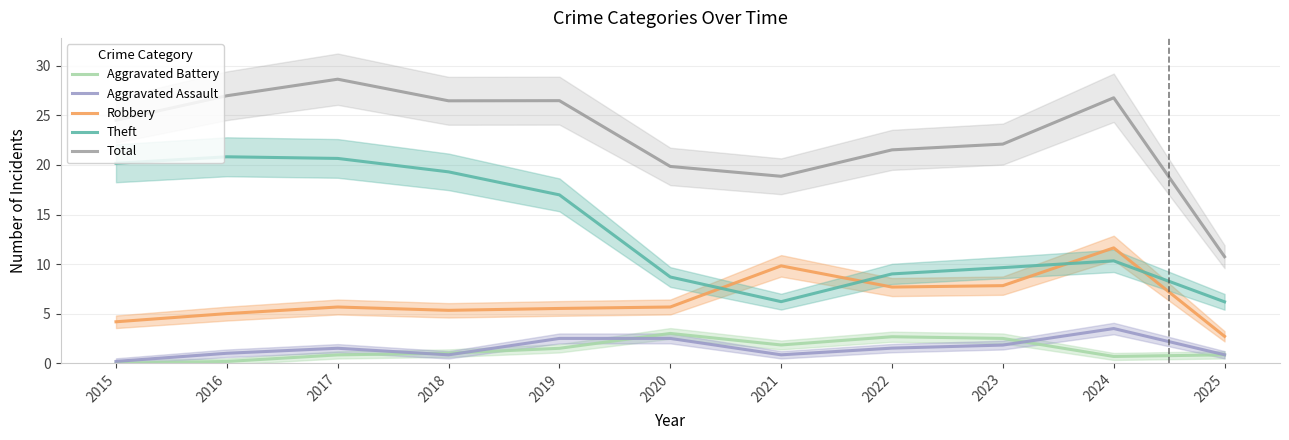

True or false: Total and Aggravated Assault intersect in this chart.

False